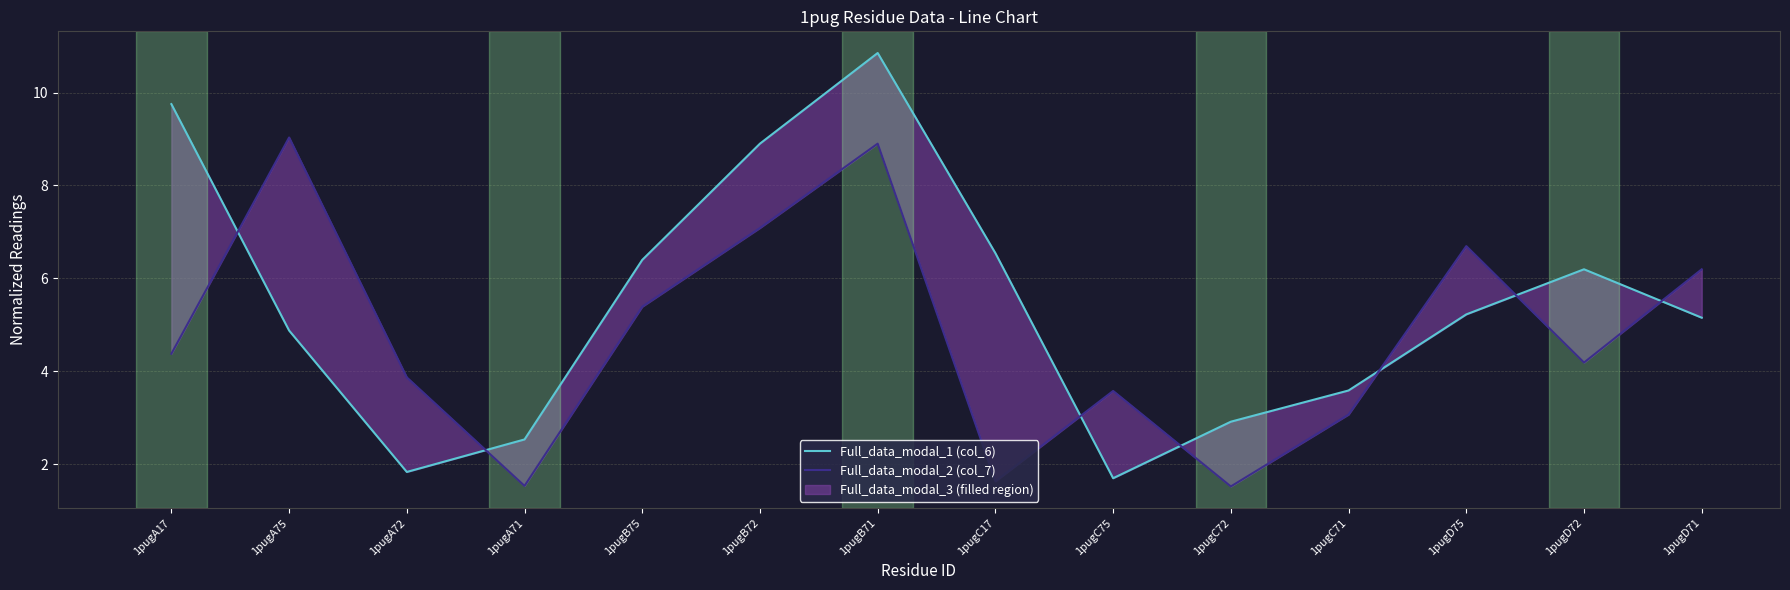

Which has a higher value, 1pugD75 or 1pugC71?

1pugD75